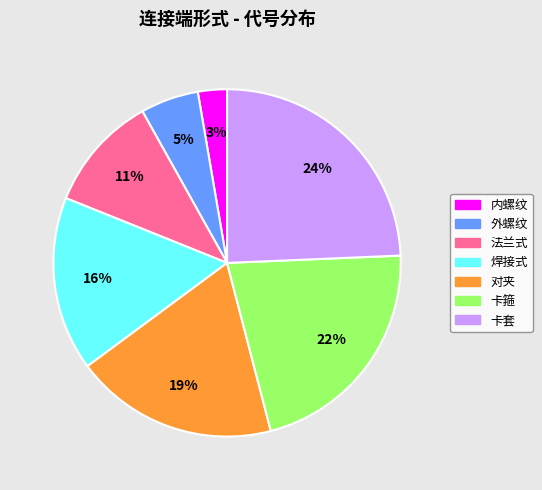

Is the sum of 卡套 and 法兰式 greater than half?

No